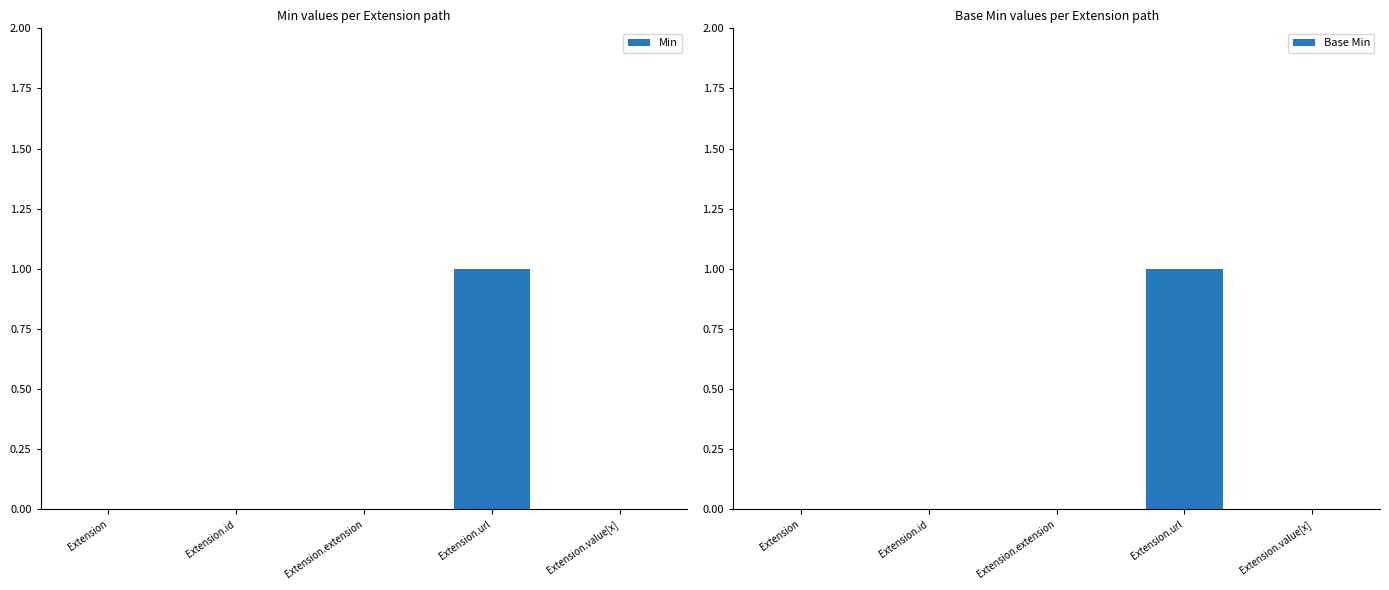

Reading right to left, what are all the values shown in this chart?

Min: Extension.value[x]=0	Extension.url=1	Extension.extension=0	Extension.id=0	Extension=0
Base Min: Extension.value[x]=0	Extension.url=1	Extension.extension=0	Extension.id=0	Extension=0